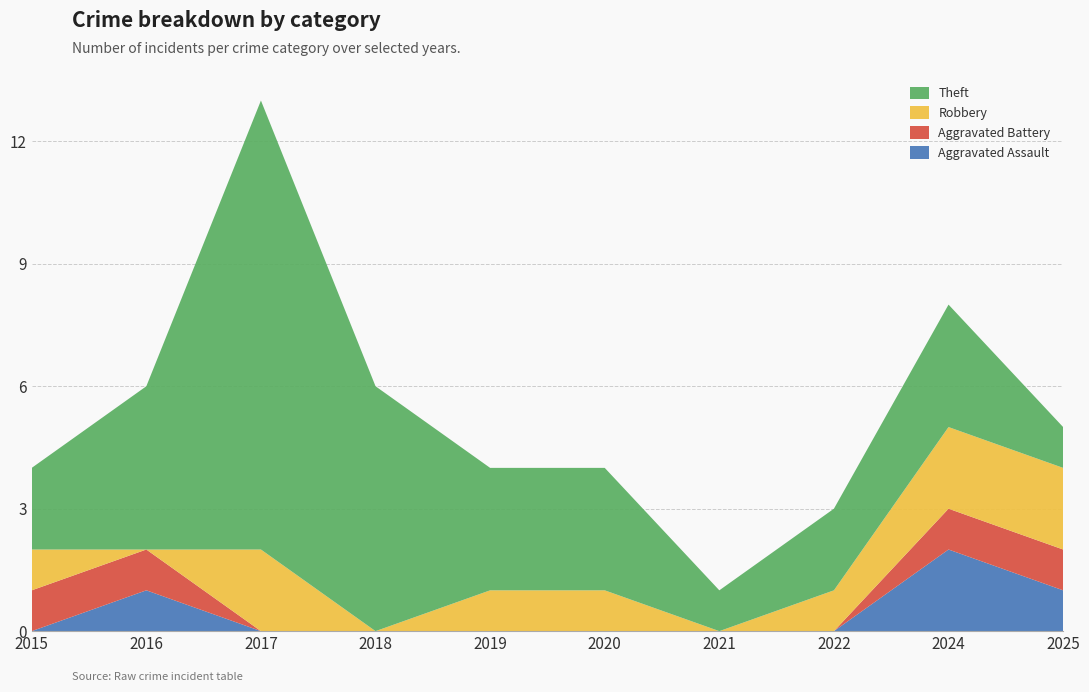

Reading right to left, extract all data points from this chart.

Aggravated Assault: 1	2	0	0	0	0	0	0	1	0
Aggravated Battery: 1	1	0	0	0	0	0	0	1	1
Robbery: 2	2	1	0	1	1	0	2	0	1
Theft: 1	3	2	1	3	3	6	11	4	2